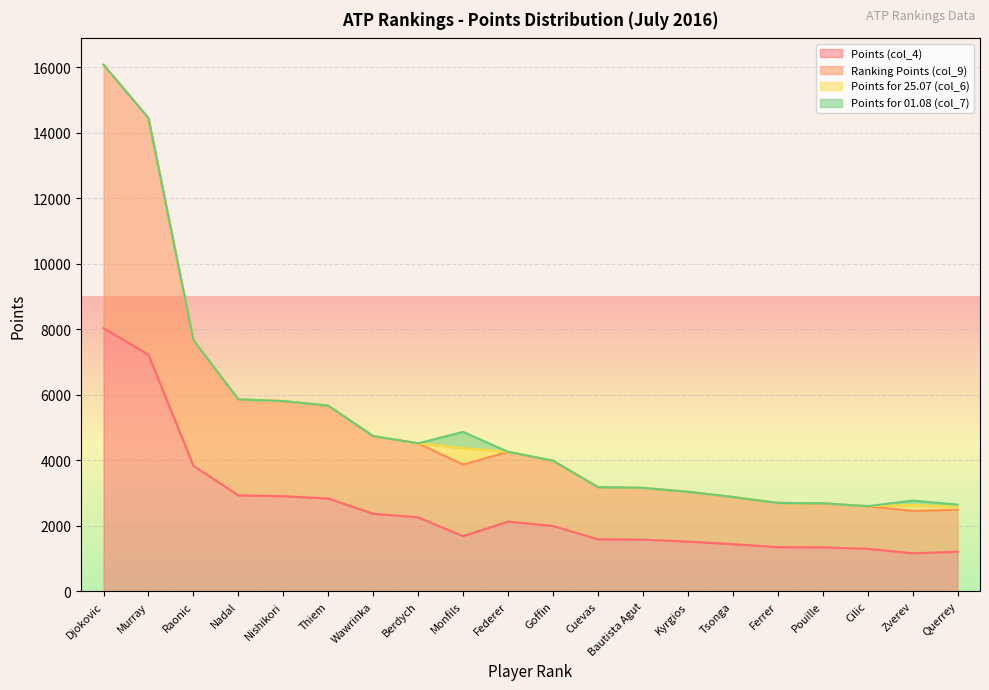

At which category is the sum across all series the highest?

Djokovic